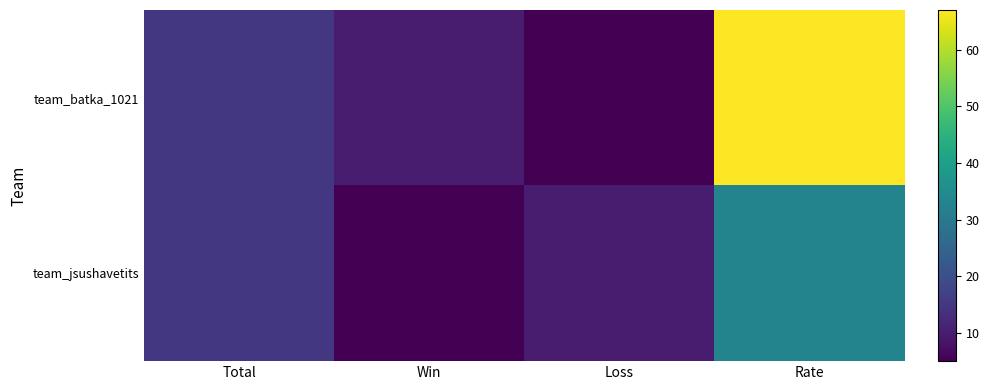

Reading left to right, transcribe all the data shown in this chart.

team_batka_1021: Total=15	Win=10	Loss=5	Rate=67
team_jsushavetits: Total=15	Win=5	Loss=10	Rate=33